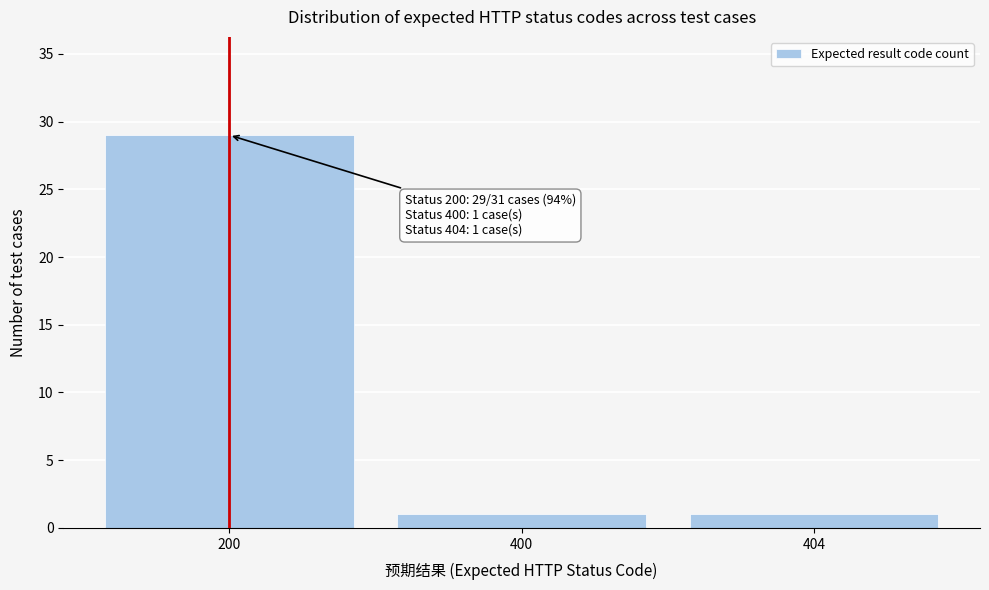

Reading left to right, list all the values displayed in this chart.

29	1	1